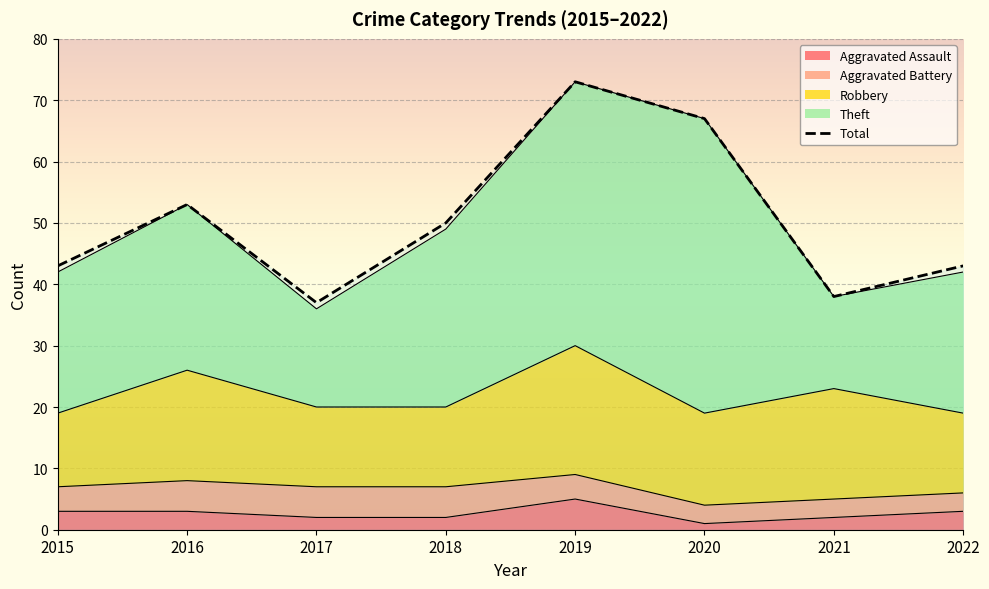

Does the chart display data point markers on the line(s)?

No